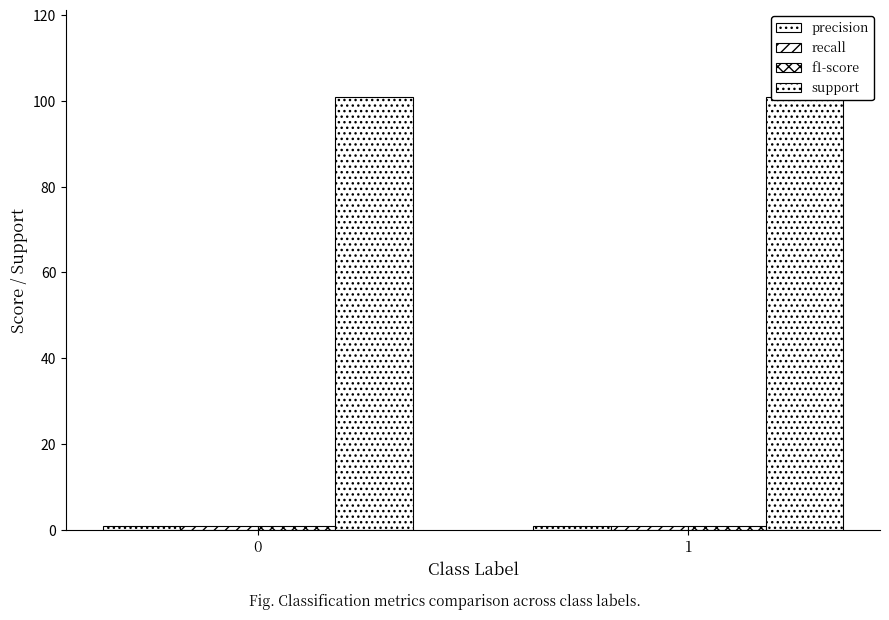

The support series shows 134.8 at 1. True or false?

False